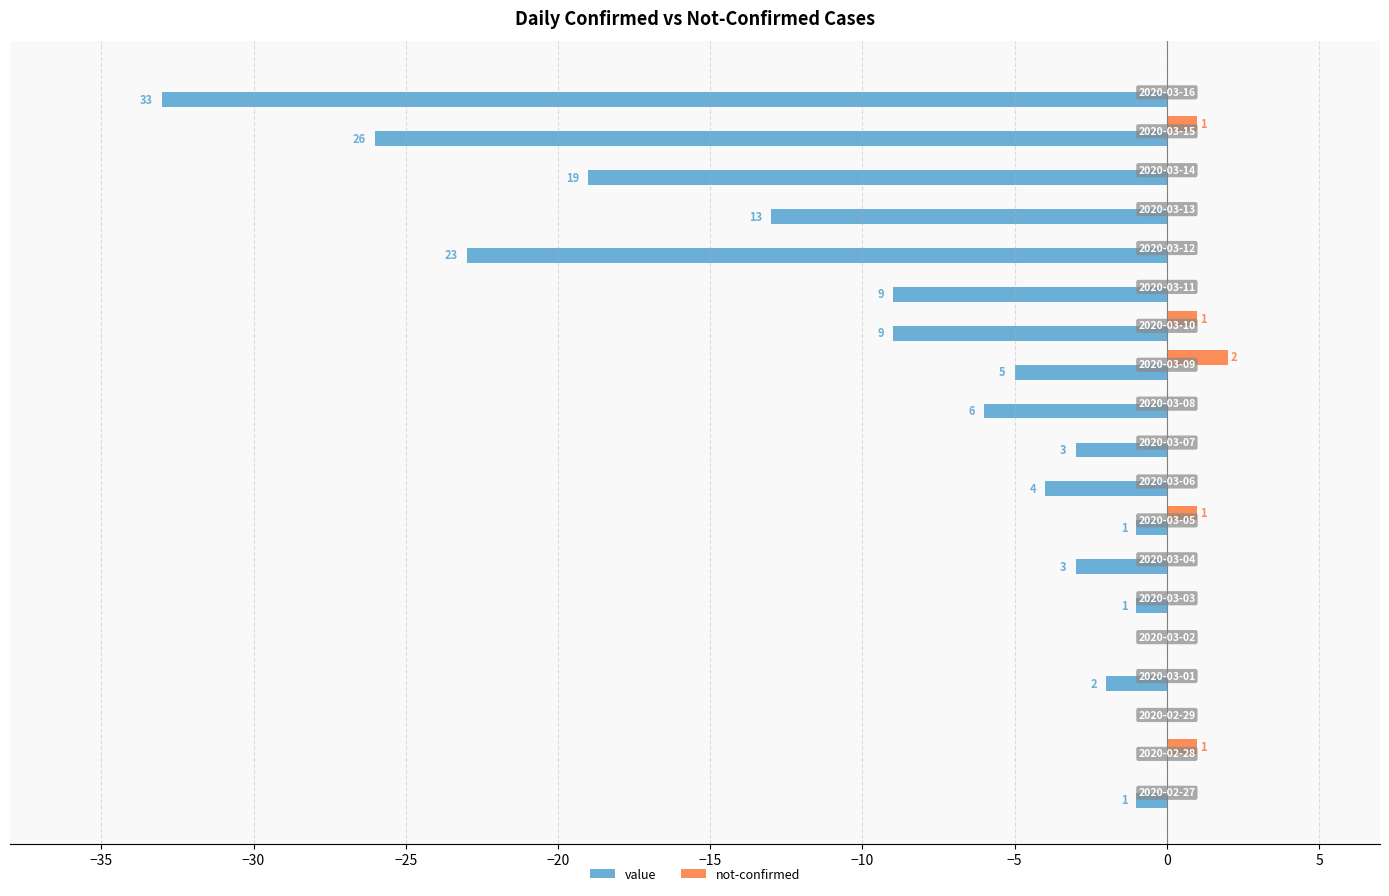

What are all the series names shown in the legend?

value, not-confirmed